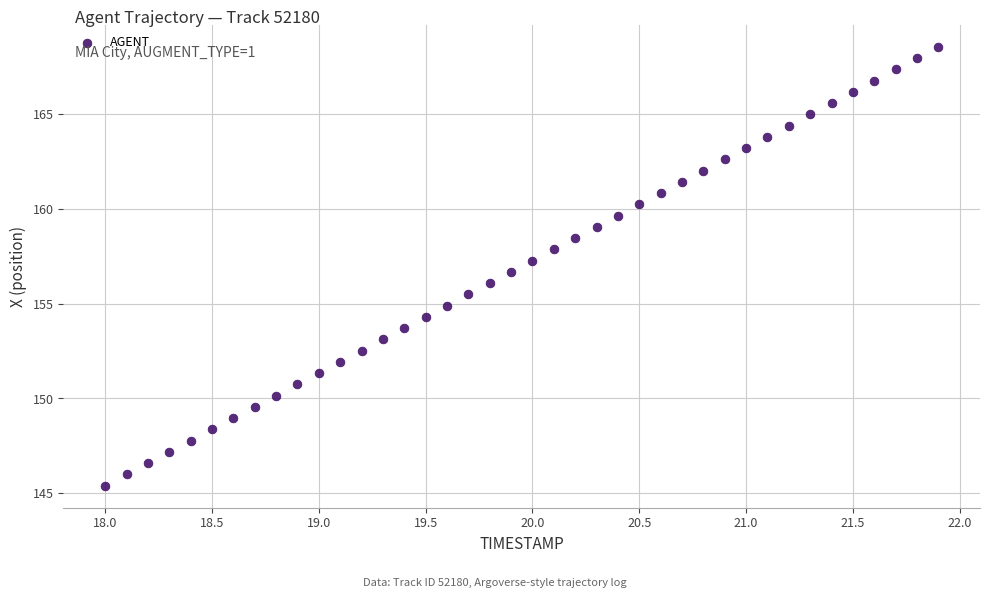

What is the range of X values (max minus min)?

3.9